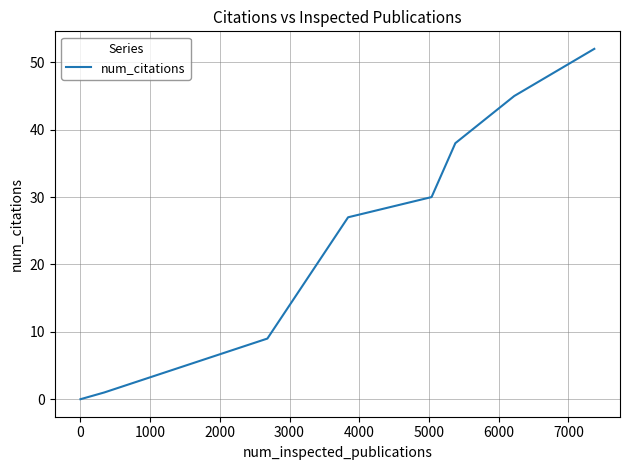

What is the sum of all values?

202